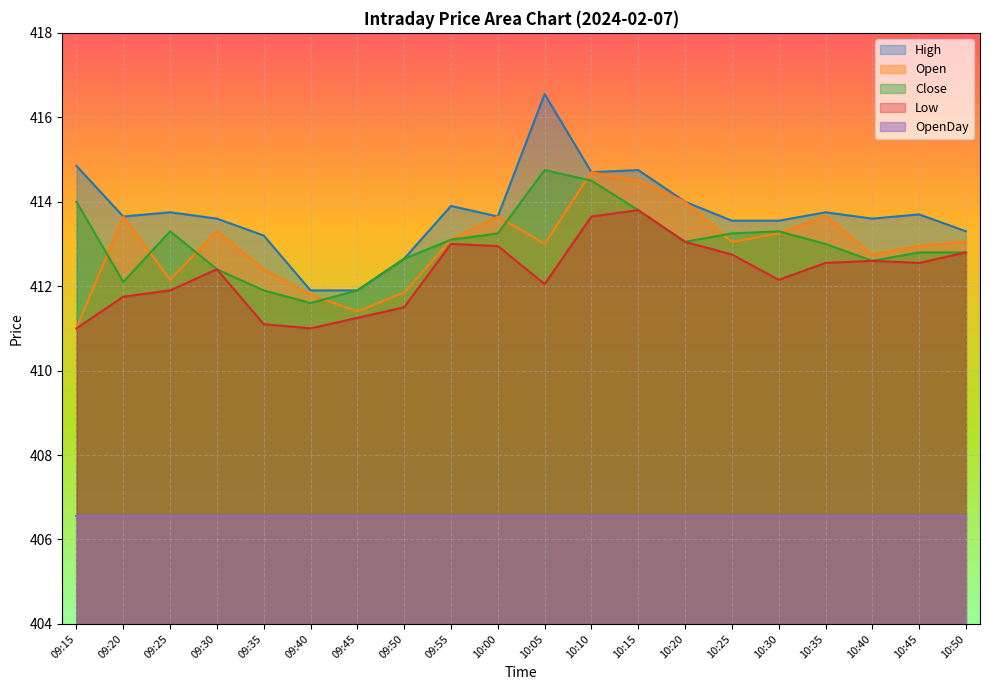

How many data points does each series have?

20